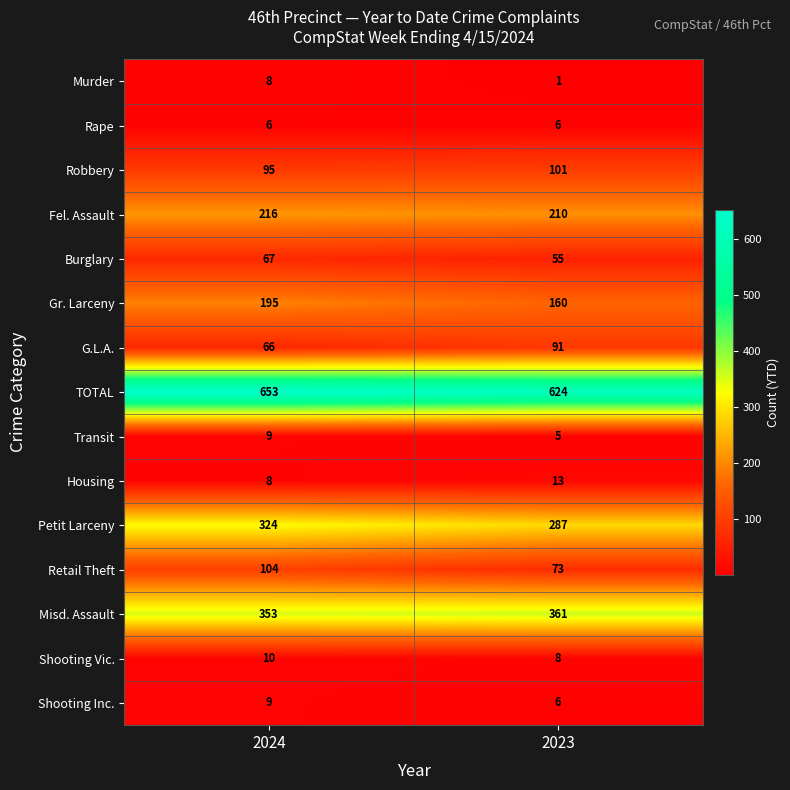

How many distinct data groups are displayed?

15